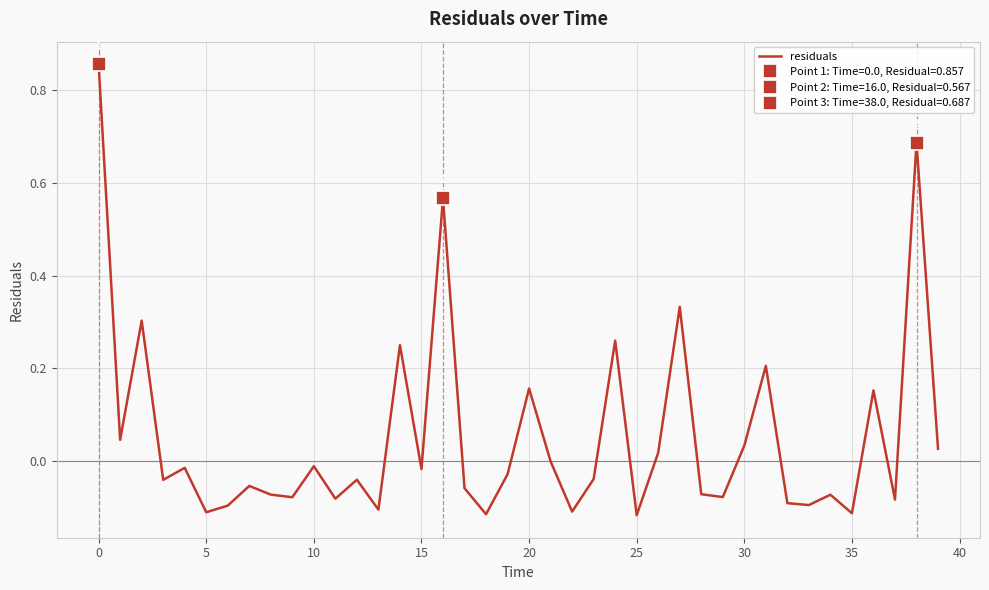

Reading right to left, extract all data points from this chart.

0.0	0.7	-0.1	0.2	-0.1	-0.1	-0.1	-0.1	0.2	0.0	-0.1	-0.1	0.3	0.0	-0.1	0.3	-0.0	-0.1	-0.0	0.2	-0.0	-0.1	-0.1	0.6	-0.0	0.2	-0.1	-0.0	-0.1	-0.0	-0.1	-0.1	-0.1	-0.1	-0.1	-0.0	-0.0	0.3	0.0	0.9